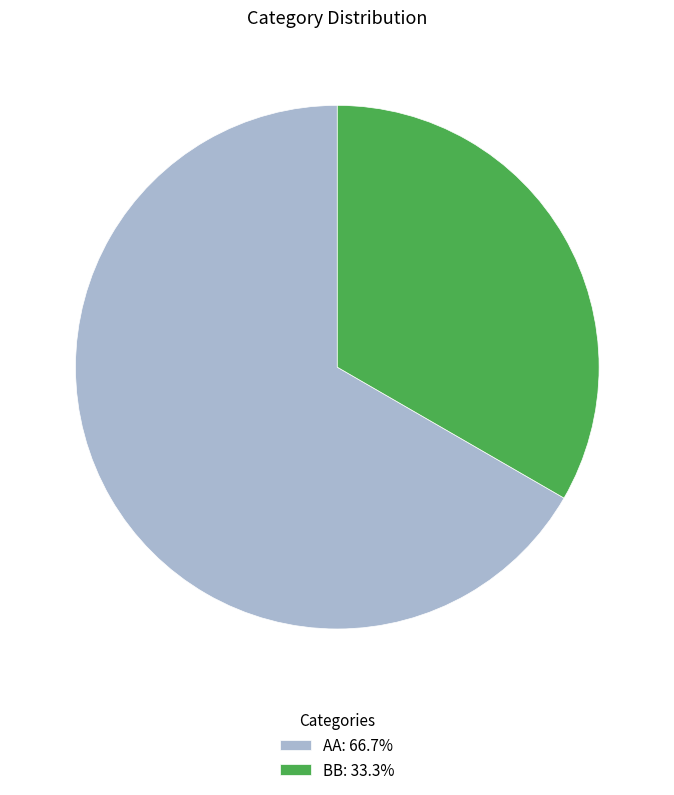

Approximately how many times larger is the value at AA: 66.7% compared to BB: 33.3%?

2.0